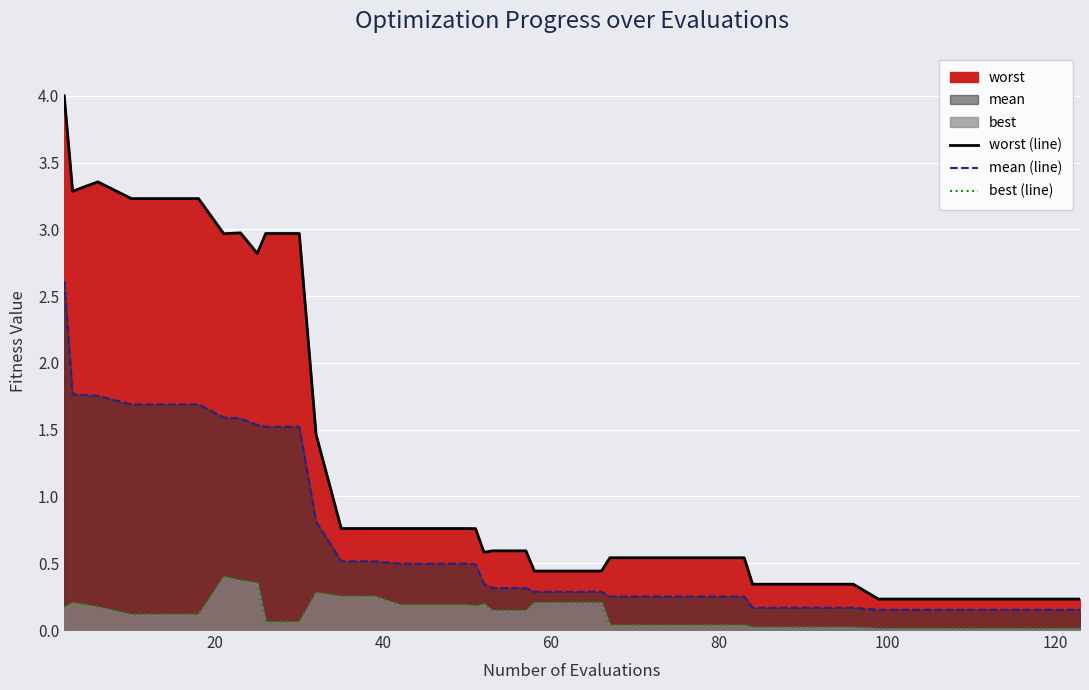

True or false: best (line) has a value of 0.4 at 12.

False